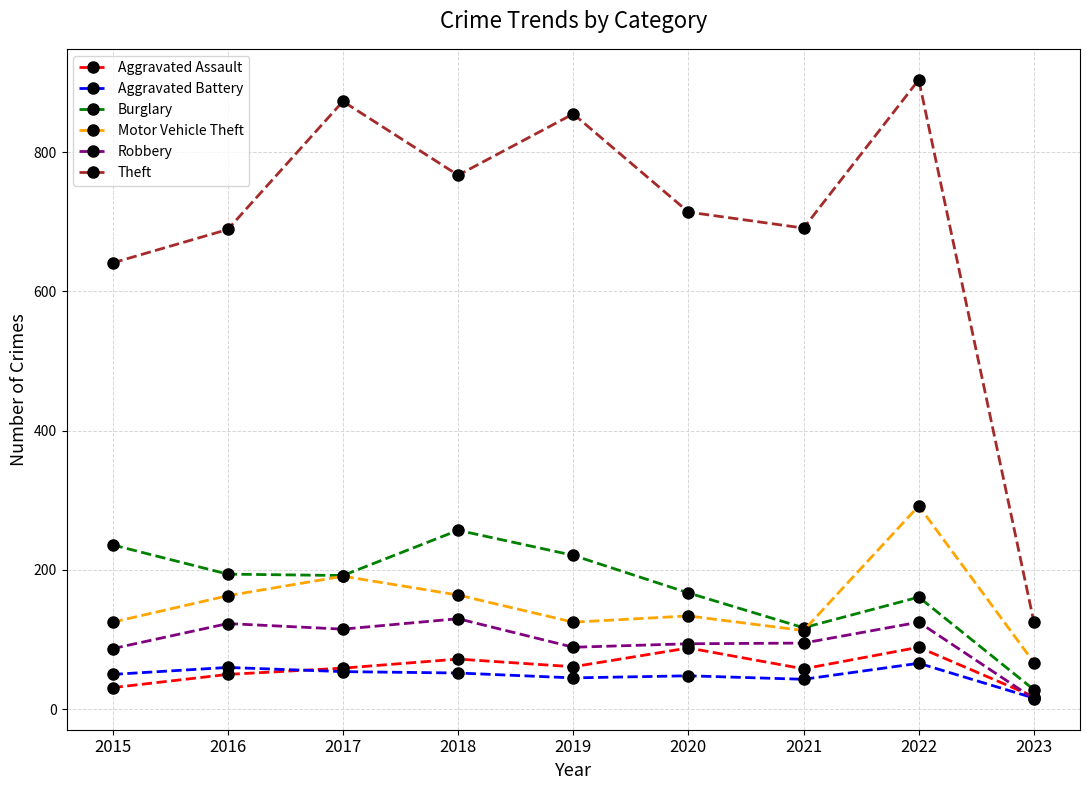

The Theft series shows 1012 at 2015. True or false?

False